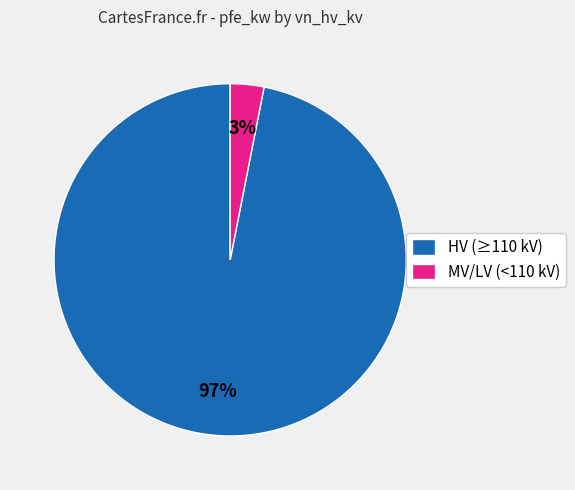

Does any single category account for the majority?

Yes